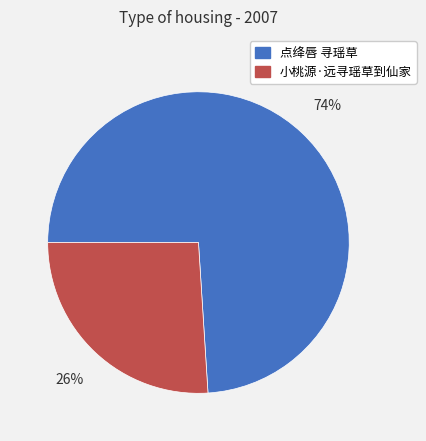

The 点绛唇 寻瑶草 slice represents 63% of the pie. True or false?

False